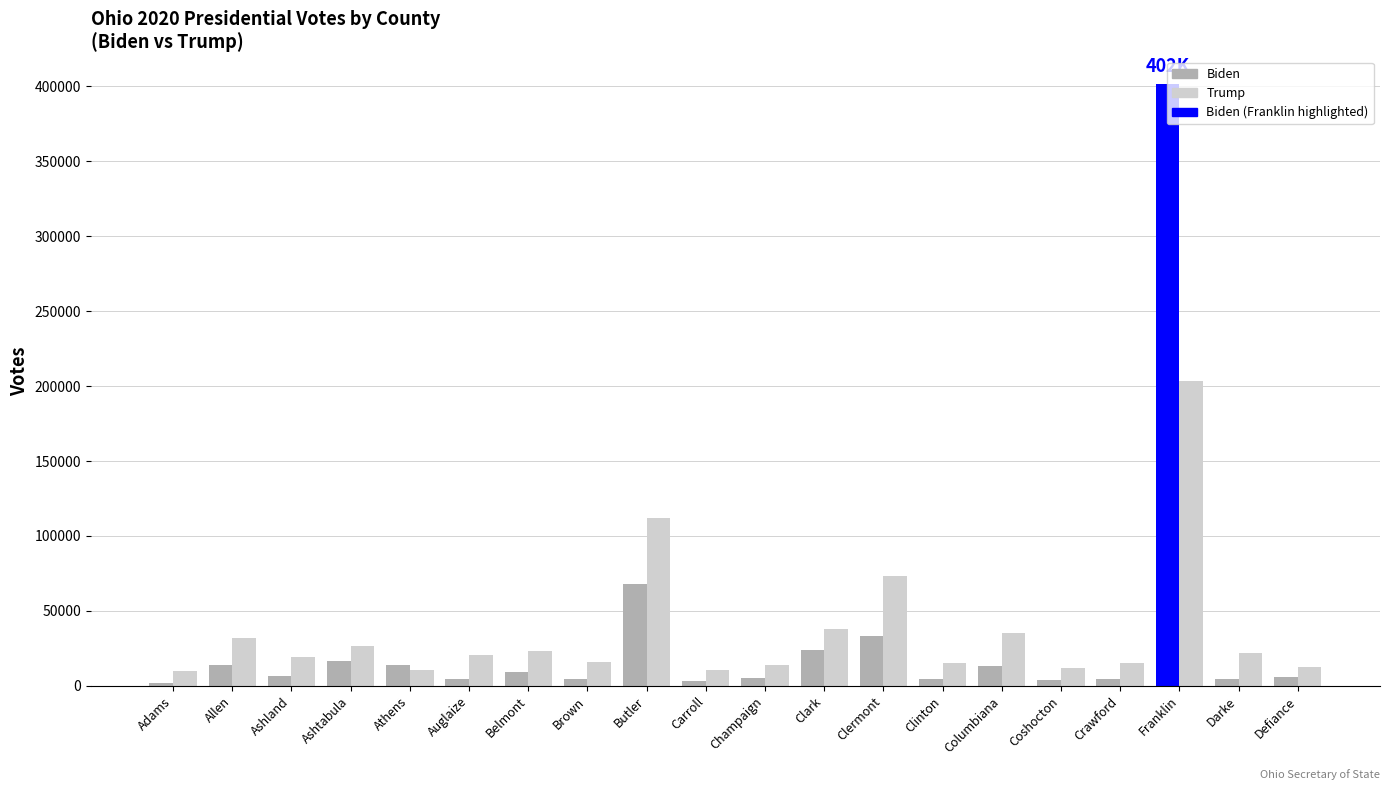

Rank the series by their average value, from highest to lowest.

Trump, Biden